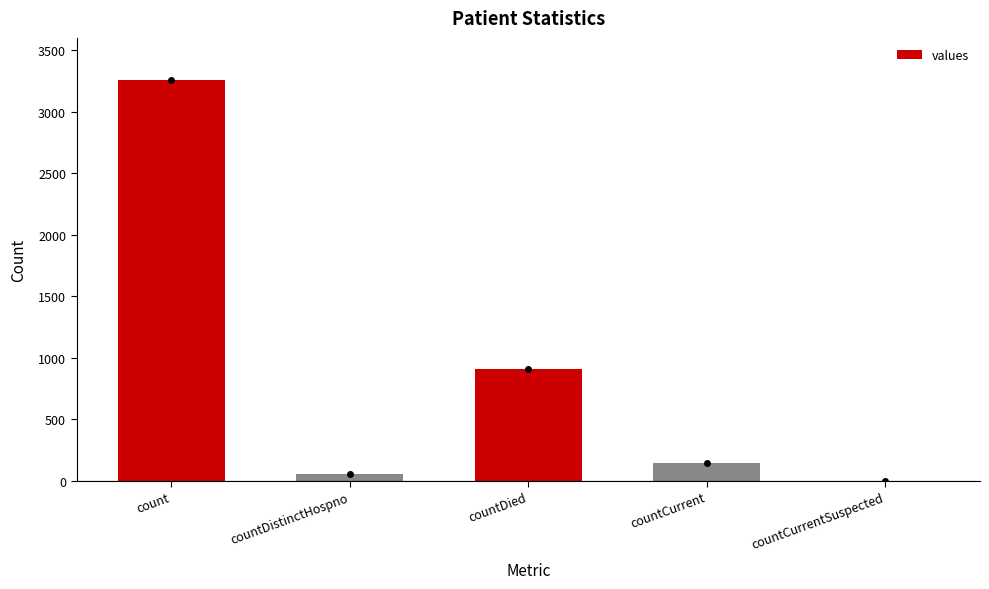

Reading left to right, what are all the values shown in this chart?

count=3259	countDistinctHospno=55	countDied=910	countCurrent=144	countCurrentSuspected=0